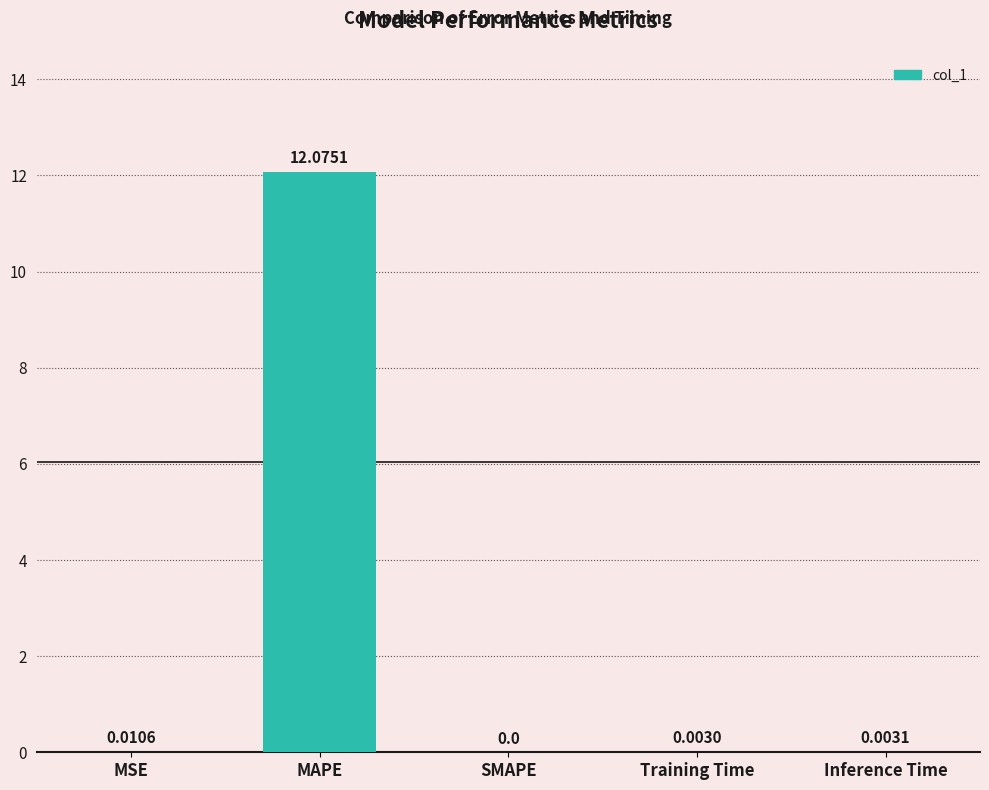

At which category does the chart reach its peak across all series?

MAPE